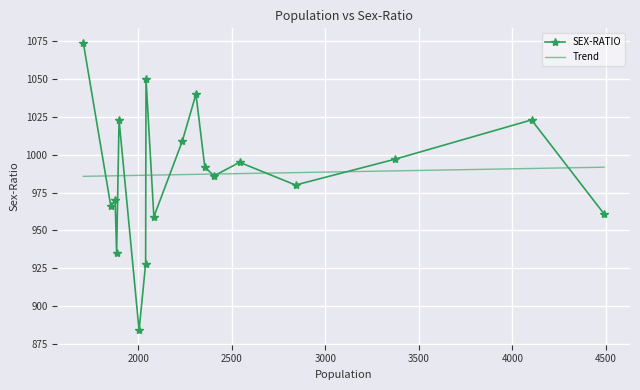

Is this an area chart (filled region under the line)?

No